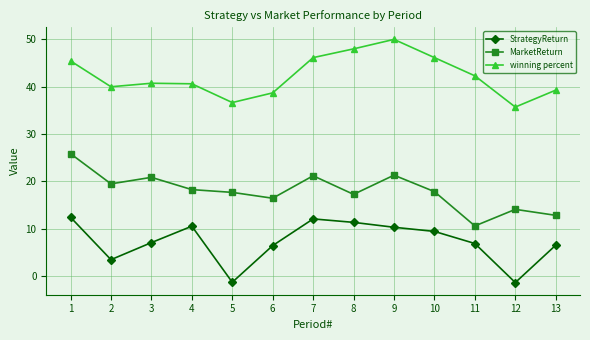

True or false: StrategyReturn and MarketReturn cross at least once.

False